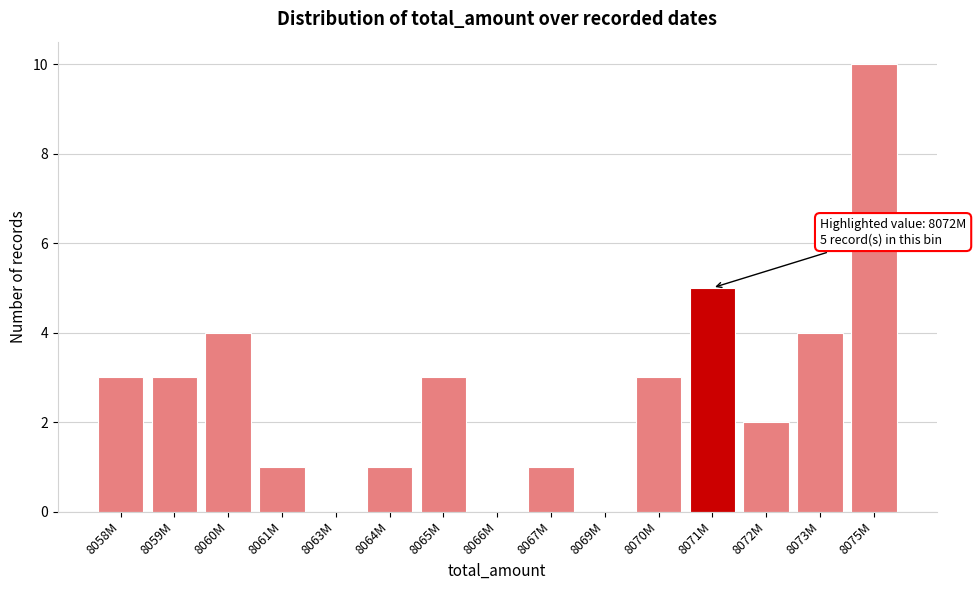

Reading left to right, list all the values displayed in this chart.

8058M=3	8059M=3	8060M=4	8061M=1	8063M=0	8064M=1	8065M=3	8066M=0	8067M=1	8069M=0	8070M=3	8071M=5	8072M=2	8073M=4	8075M=10